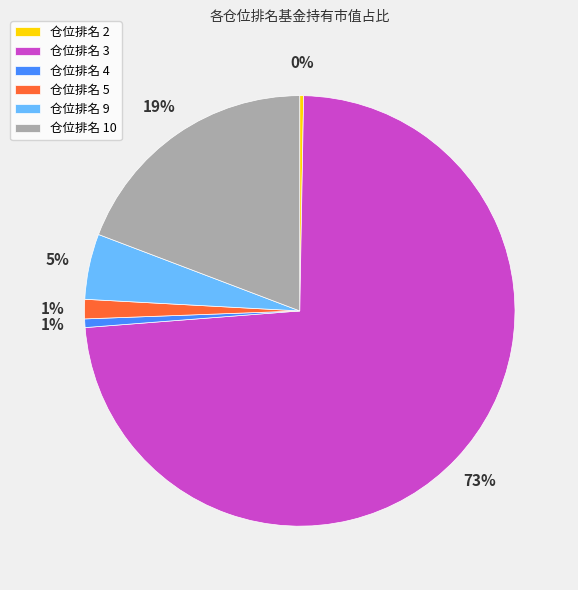

To the nearest percent, what is the combined percentage of 仓位排名 9 and 仓位排名 5?

6%